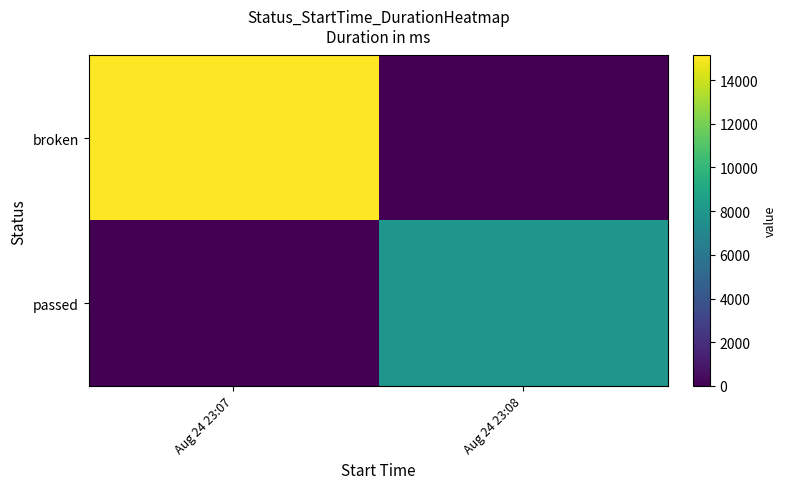

Rank the series by their average value, from highest to lowest.

broken, passed